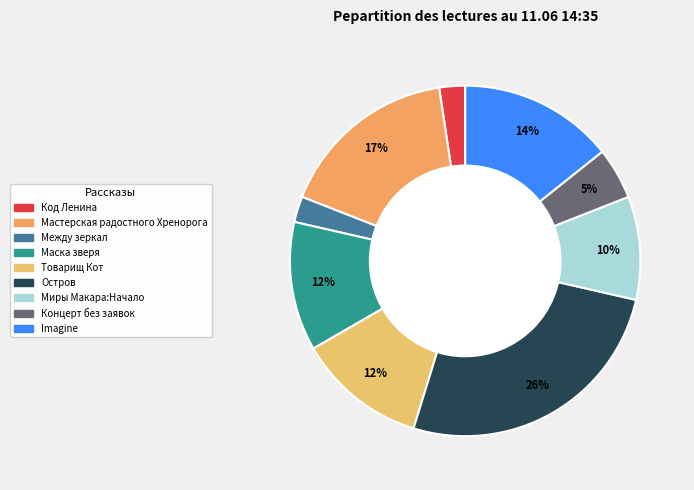

What is the largest slice in the pie chart?

Остров